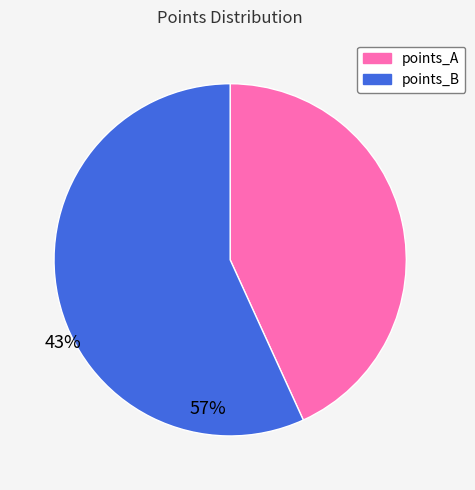

Approximately how many times larger is the value at points_A compared to points_B?

0.8